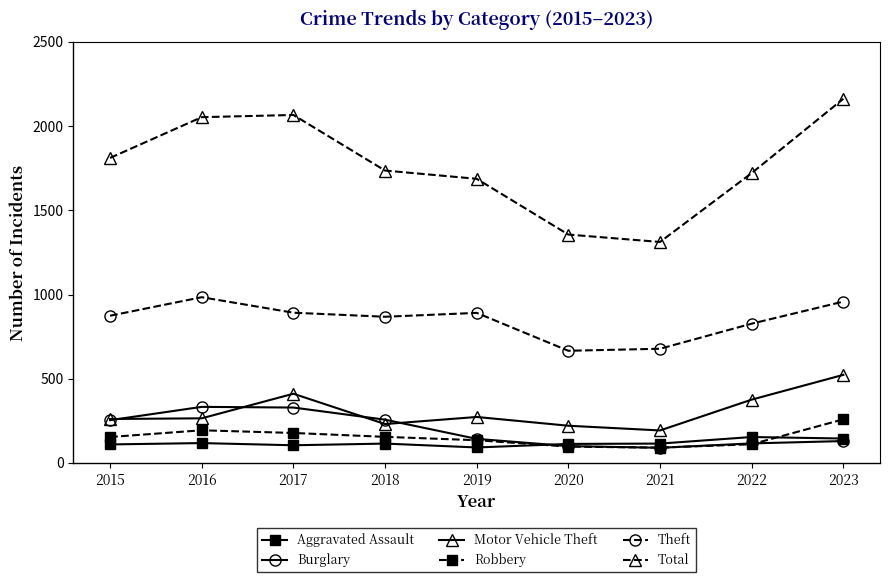

True or false: Aggravated Assault and Total intersect in this chart.

False